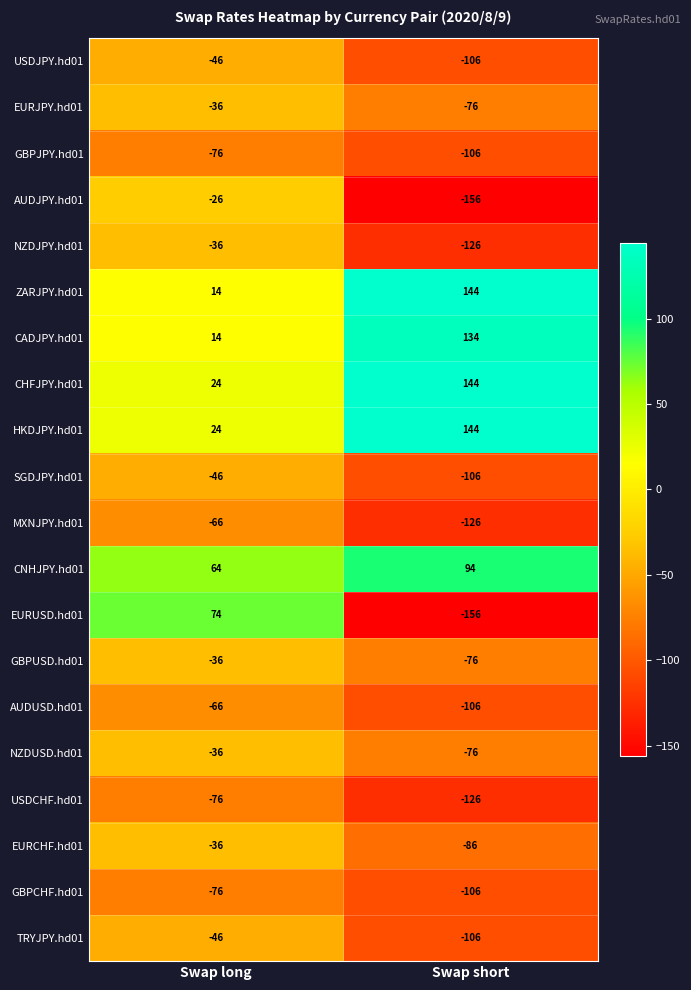

List the labels in order of EURJPY.hd01 value, largest first.

Swap long, Swap short